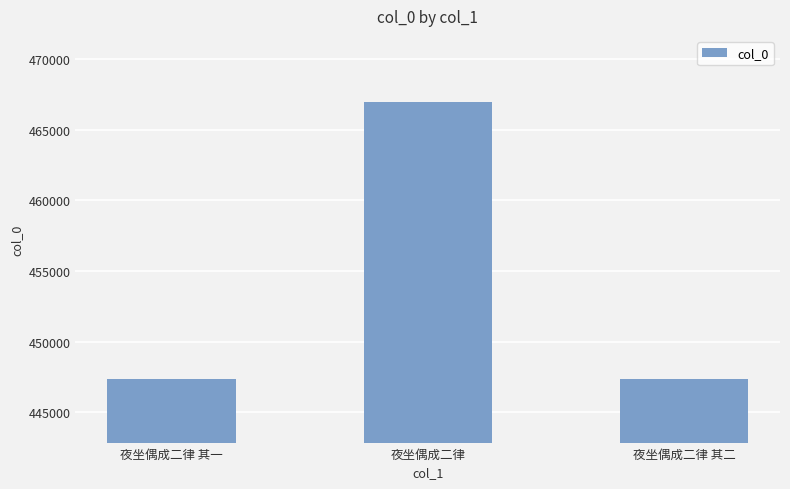

Where is the data nearest to the value 457144?

夜坐偶成二律 其二